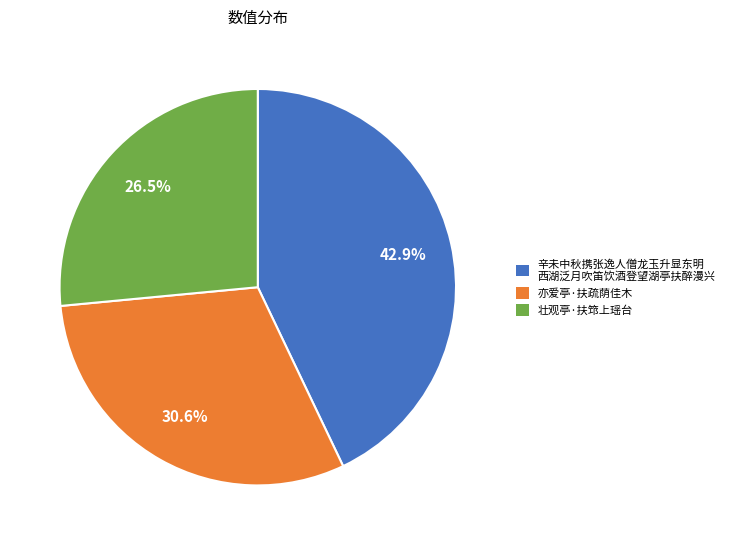

Is there a majority slice in this chart?

No